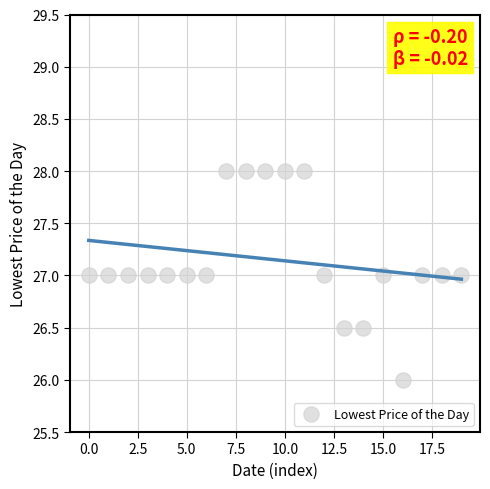

What is the range of Y values (max minus min)?

2.0